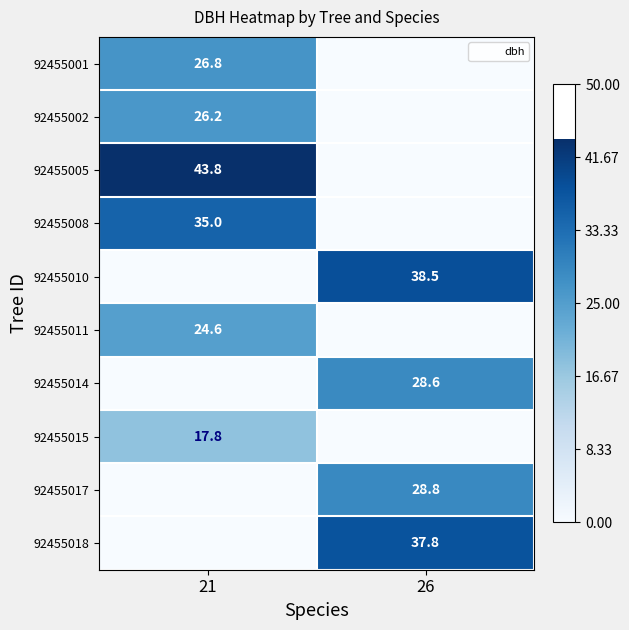

The value of 92455014 at 26 is 28.6. True or false?

True